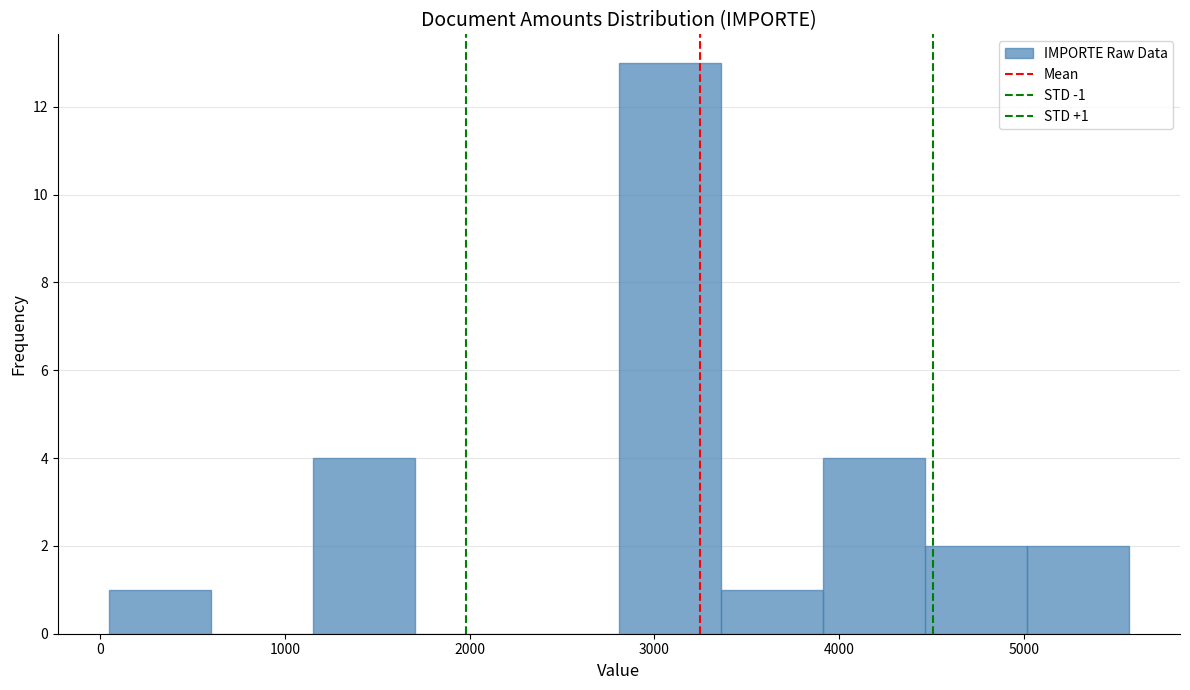

Which range on the x-axis has the tallest bar?

2800 to 3400